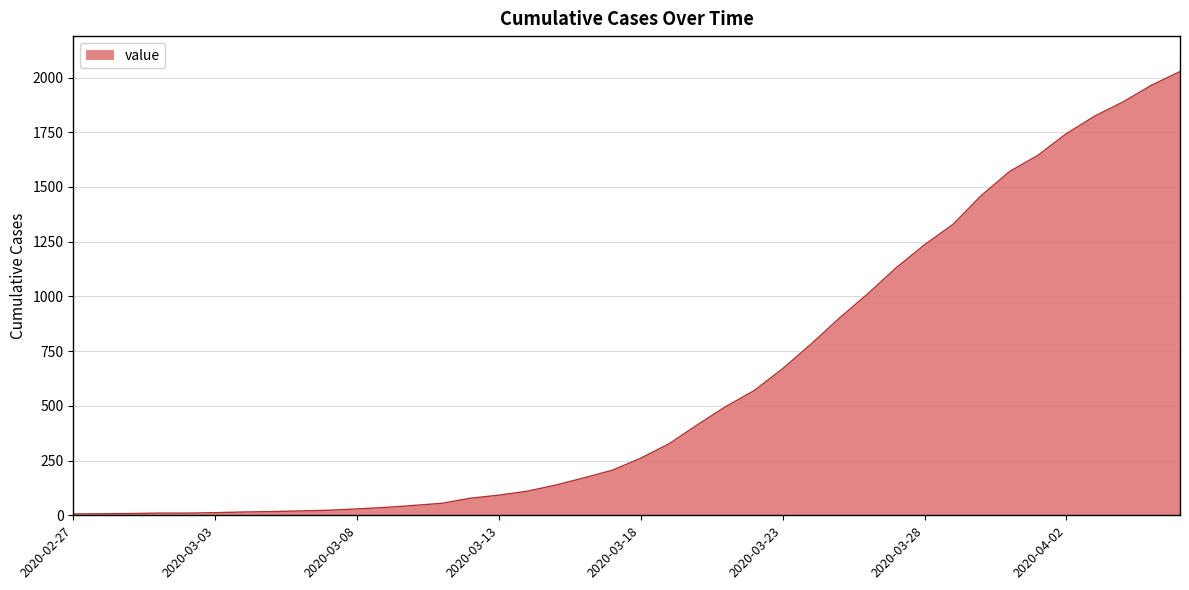

How many categories are shown in the chart?

40